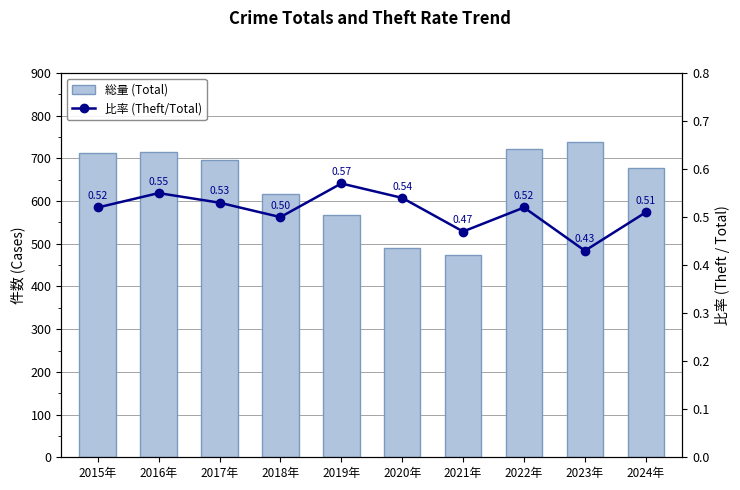

How many distinct data groups are displayed?

2